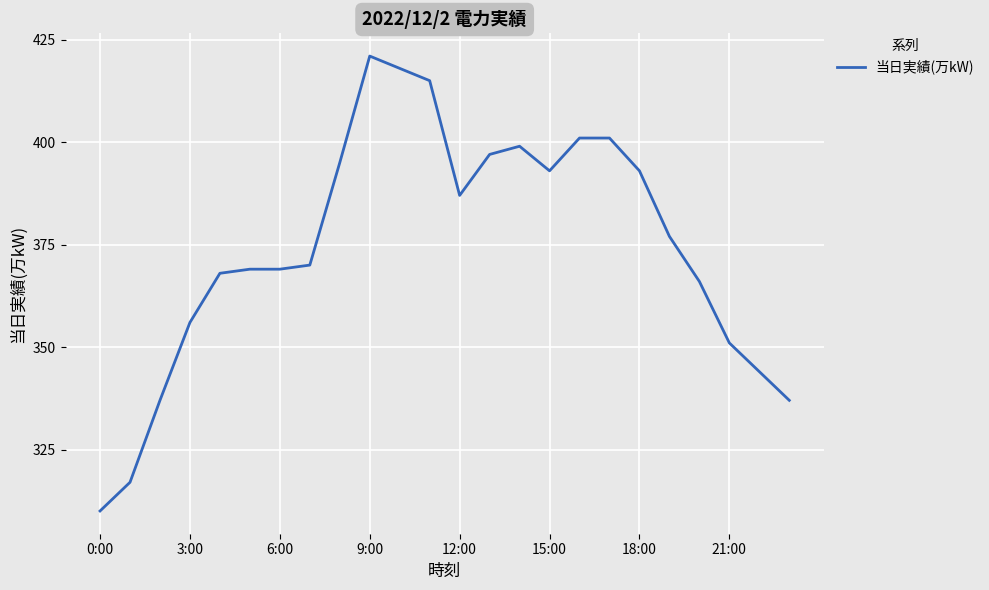

What is the difference between the maximum and minimum values?

111